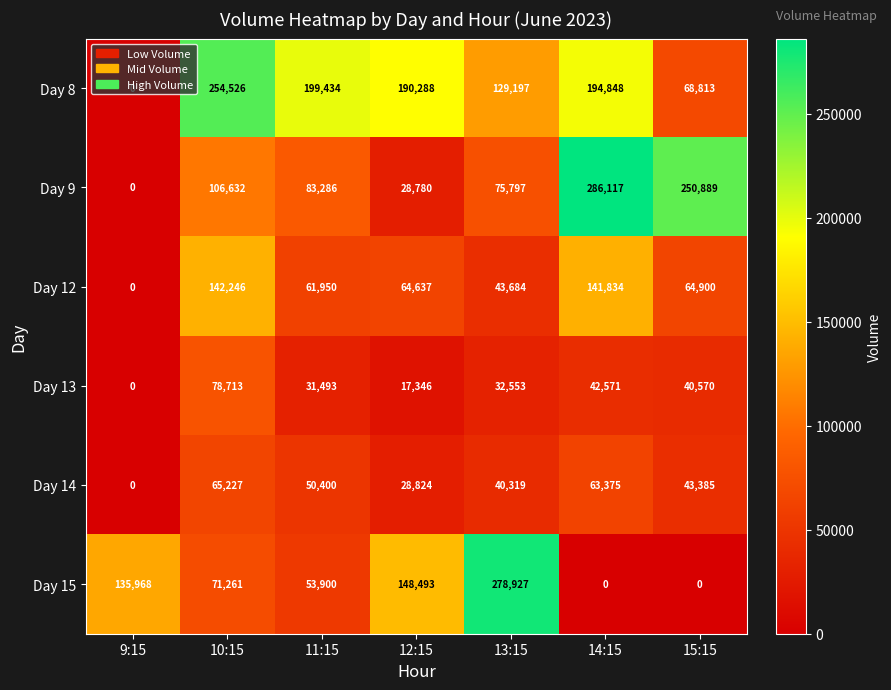

Rank the series at 14:15 from lowest to highest value.

Day 15, Day 13, Day 14, Day 12, Day 8, Day 9